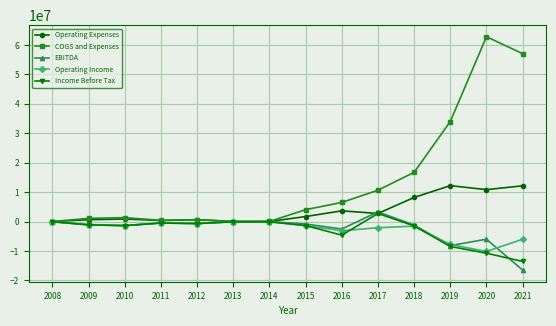

Which series has the largest total across all categories?

COGS and Expenses